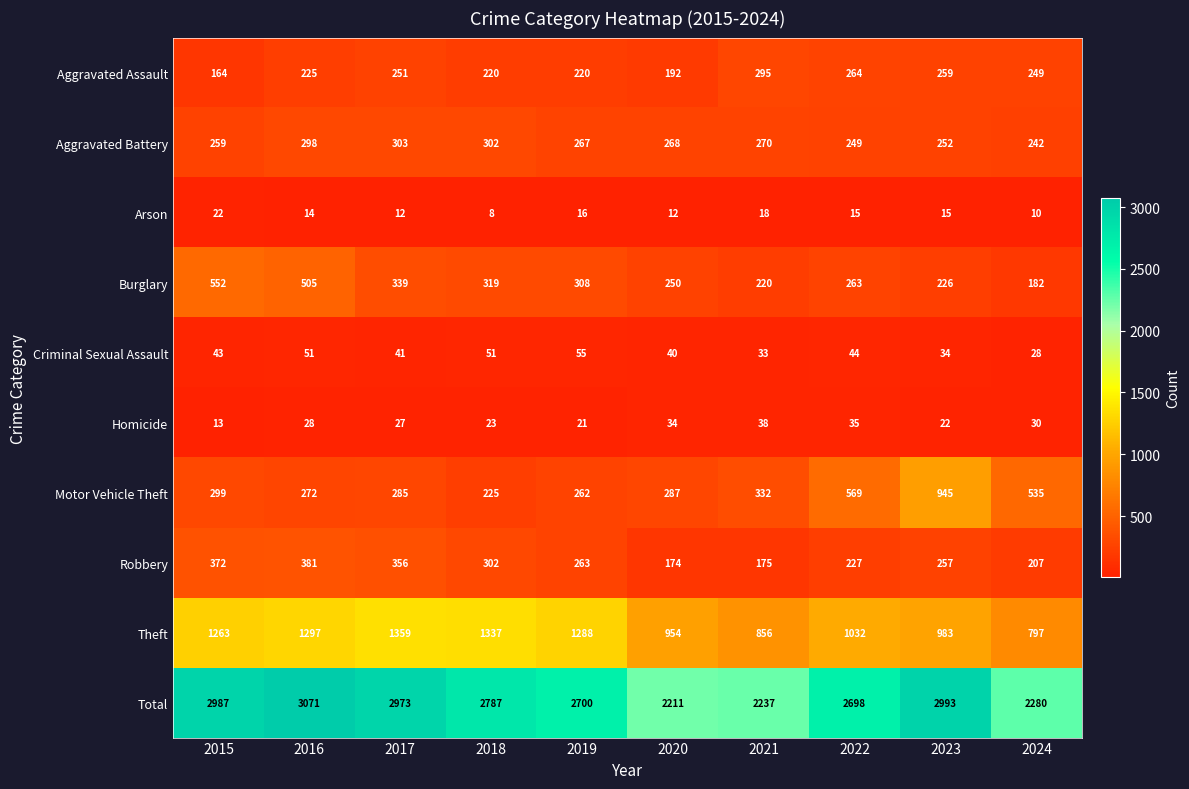

Which series changed the most between 2018 and 2022?

Motor Vehicle Theft